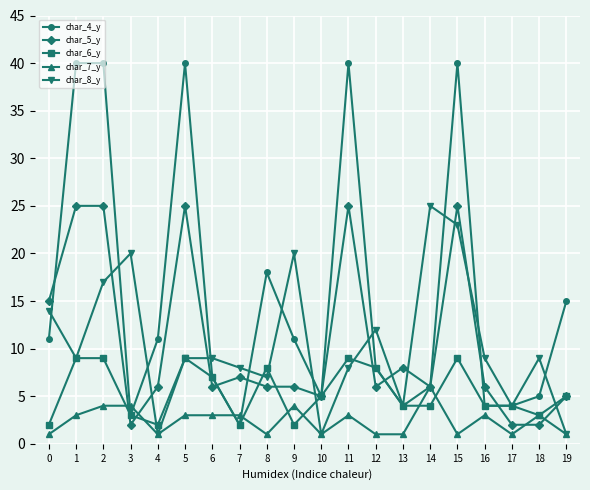

Where do char_8_y and char_5_y first cross each other?

2 and 3